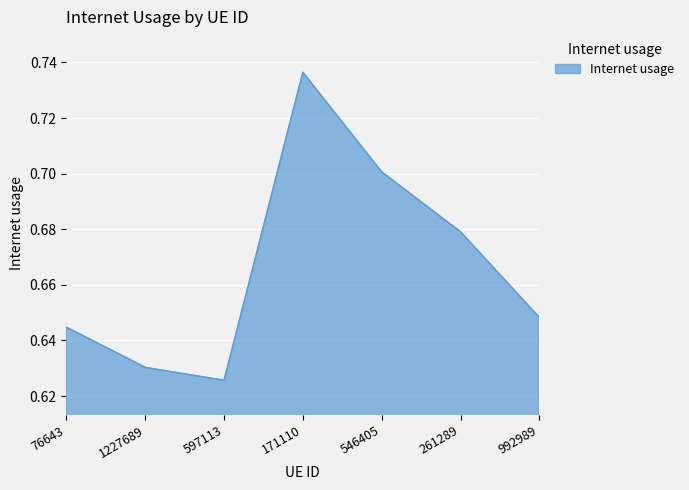

At which category does the data reach its first local valley?

597113